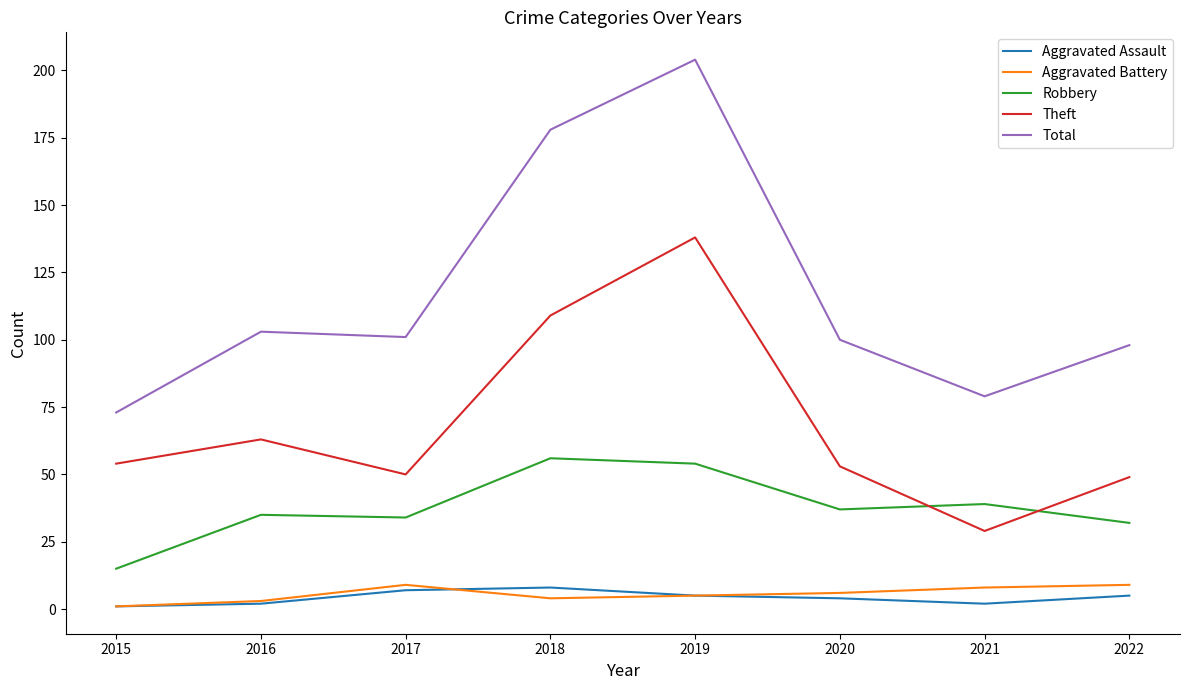

Reading left to right, transcribe all the data shown in this chart.

Aggravated Assault: 1	2	7	8	5	4	2	5
Aggravated Battery: 1	3	9	4	5	6	8	9
Robbery: 15	35	34	56	54	37	39	32
Theft: 54	63	50	109	138	53	29	49
Total: 73	103	101	178	204	100	79	98